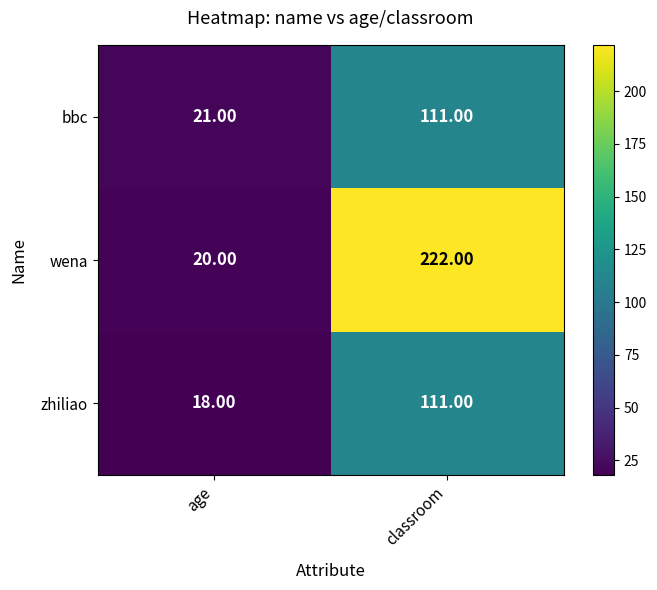

Between age and classroom, which series saw the biggest shift?

wena